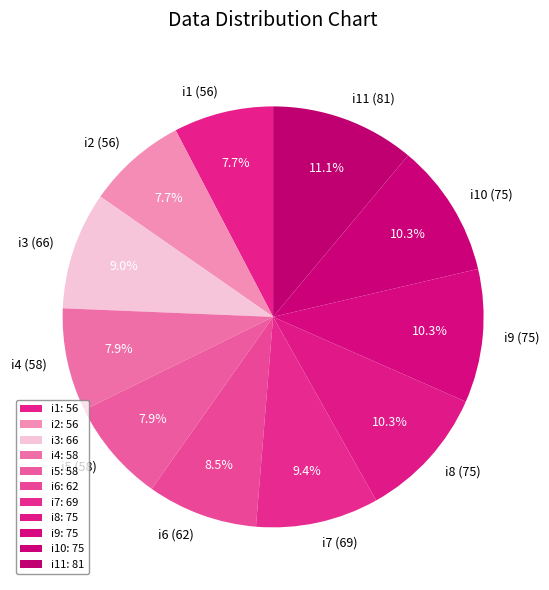

Is there any slice that represents more than half of the pie?

No